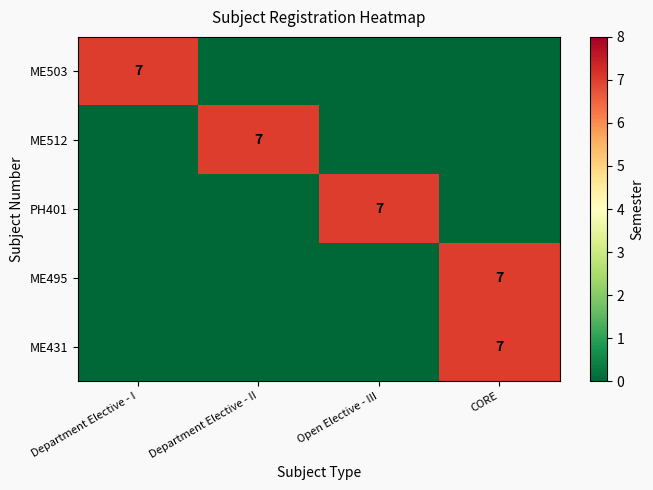

What is the spread (max minus min) of values at Department Elective - I?

7